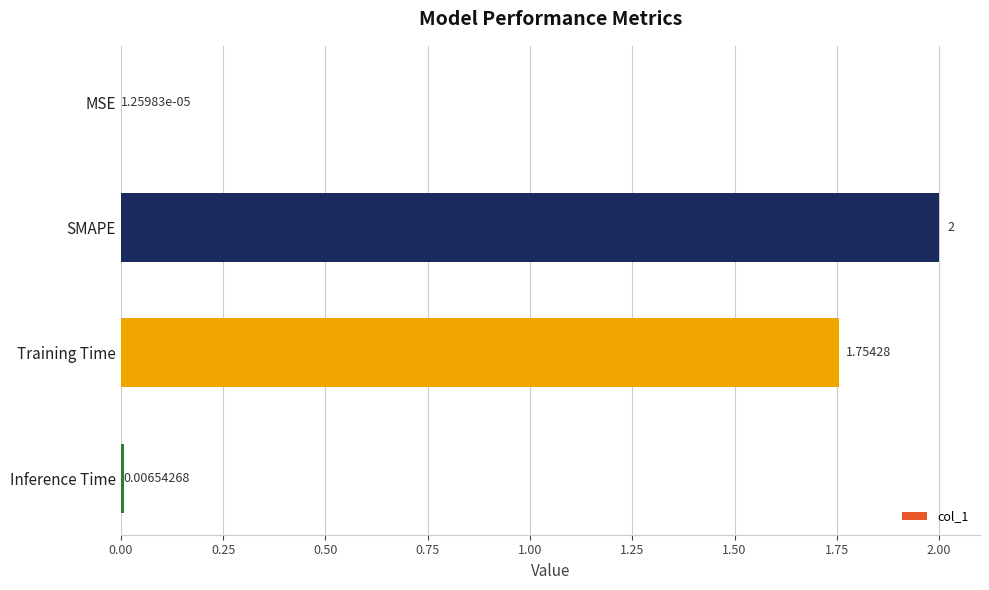

Which has a higher value, SMAPE or MSE?

SMAPE